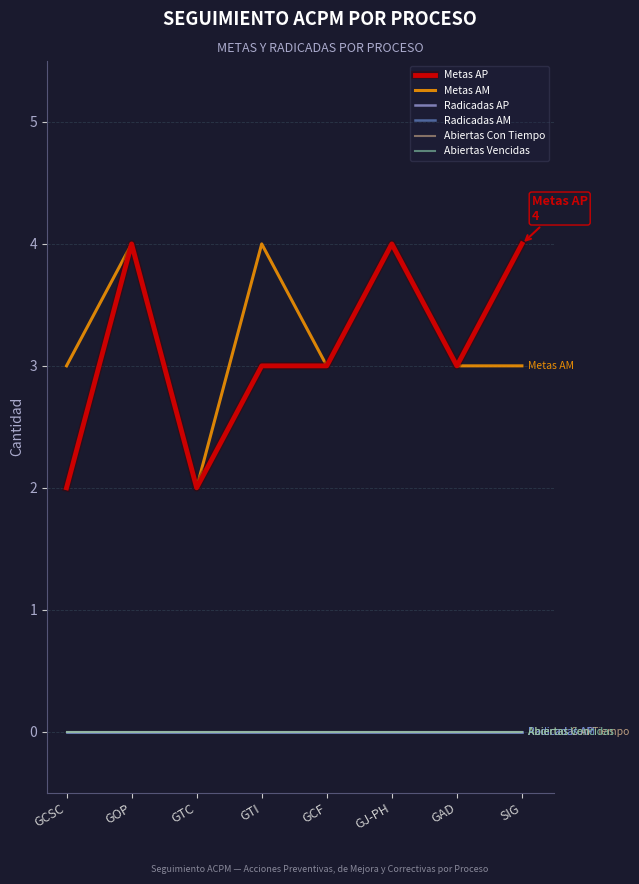

True or false: Radicadas AM has more than 2 points higher than both neighbors.

False